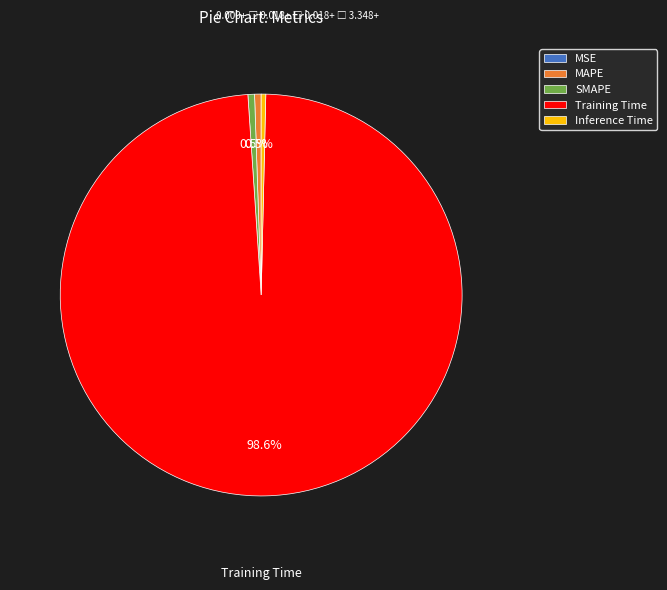

Does Training Time account for over 50% of the chart?

Yes